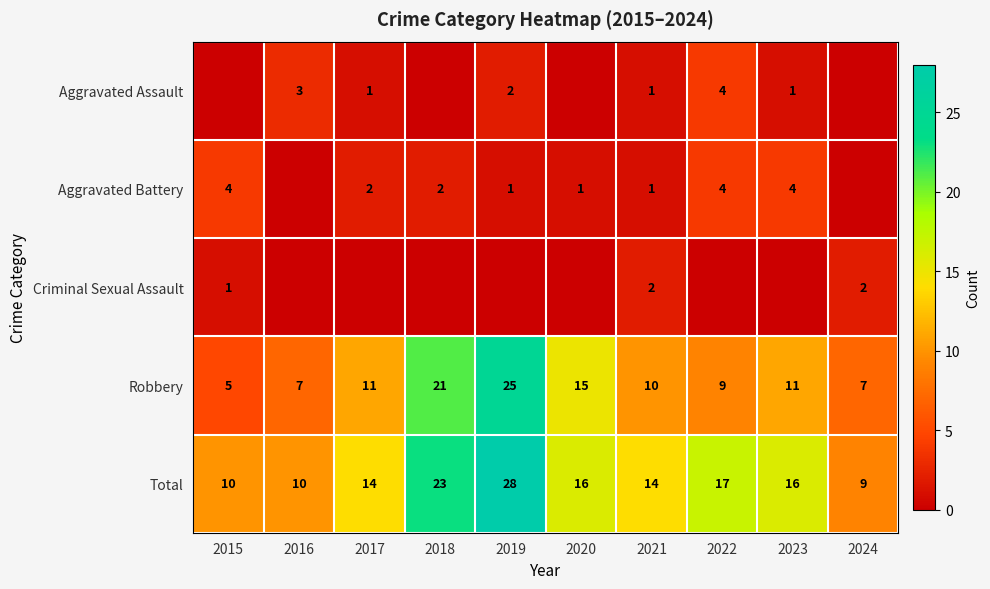

What is the maximum value for Robbery?

25